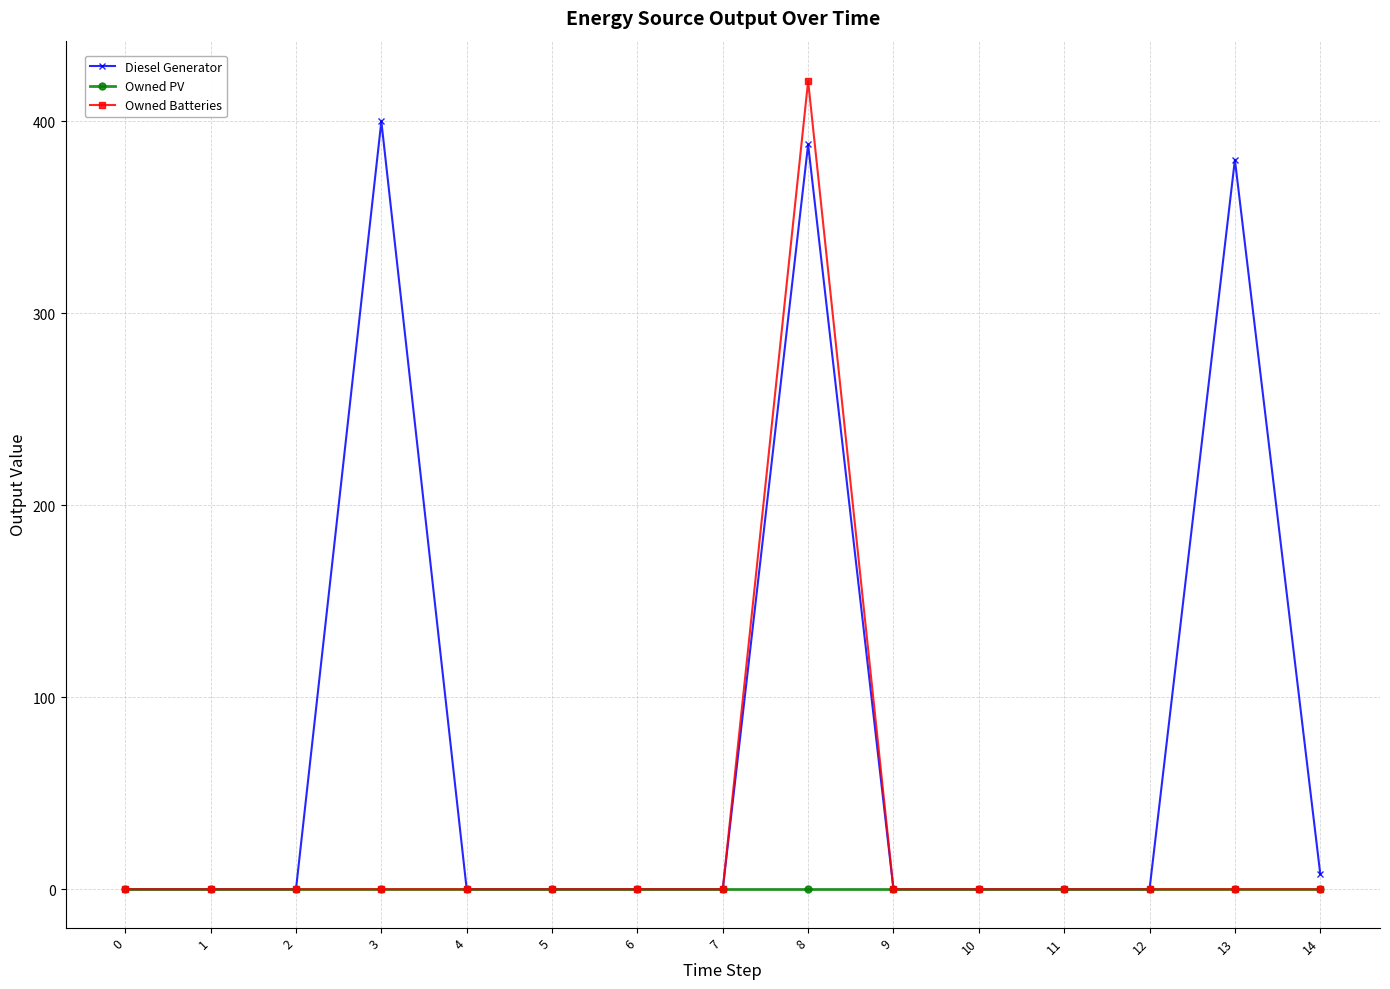

Which series changed the most between 1 and 8?

Owned Batteries